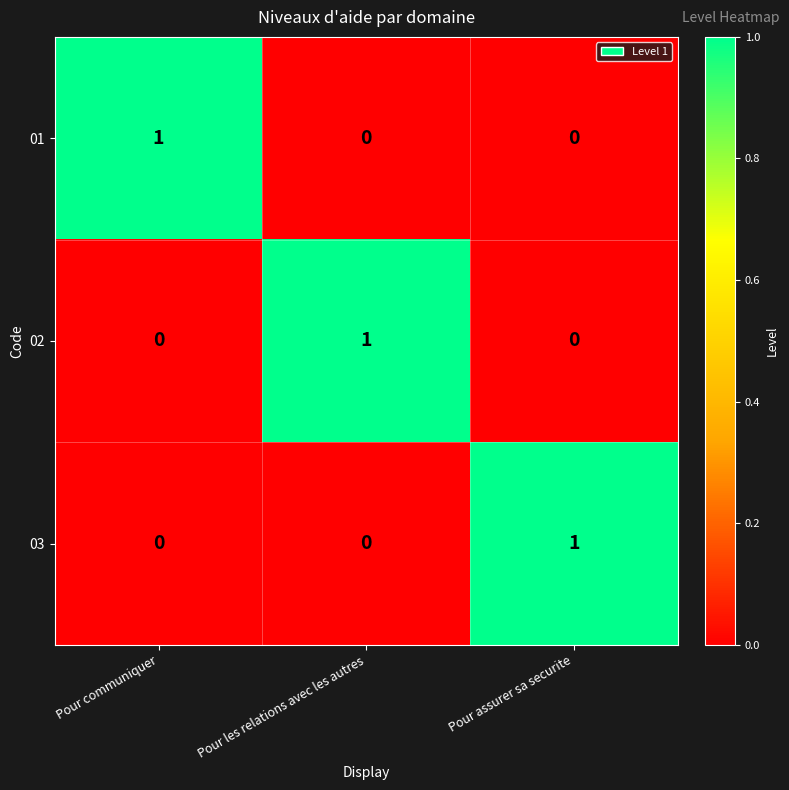

True or false: 02 has a value of 0 at Pour les relations avec les autres.

False